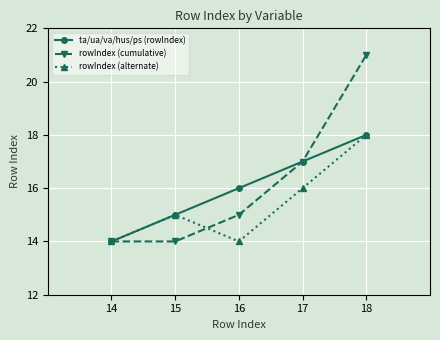

What is the value of the ta/ua/va/hus/ps (rowIndex) point at the 4th from the left?

17